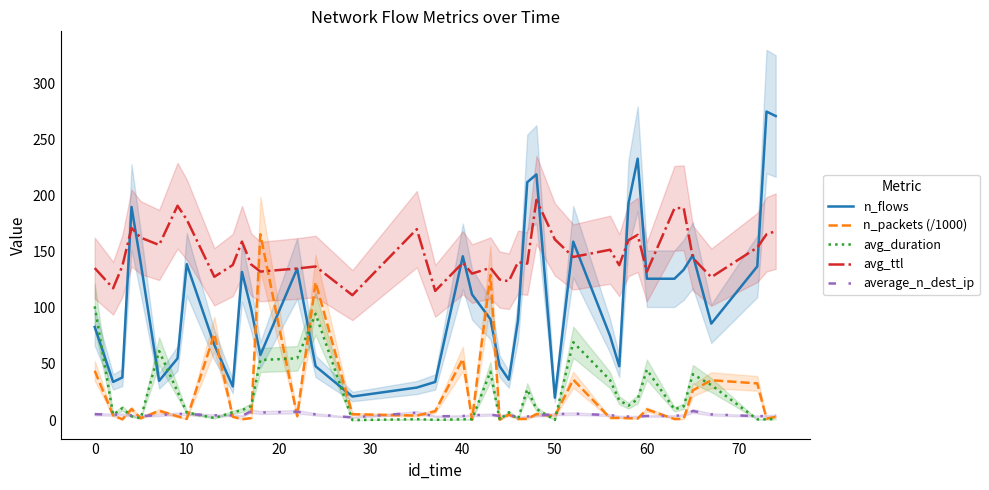

What is the maximum value for avg_ttl?

196.3